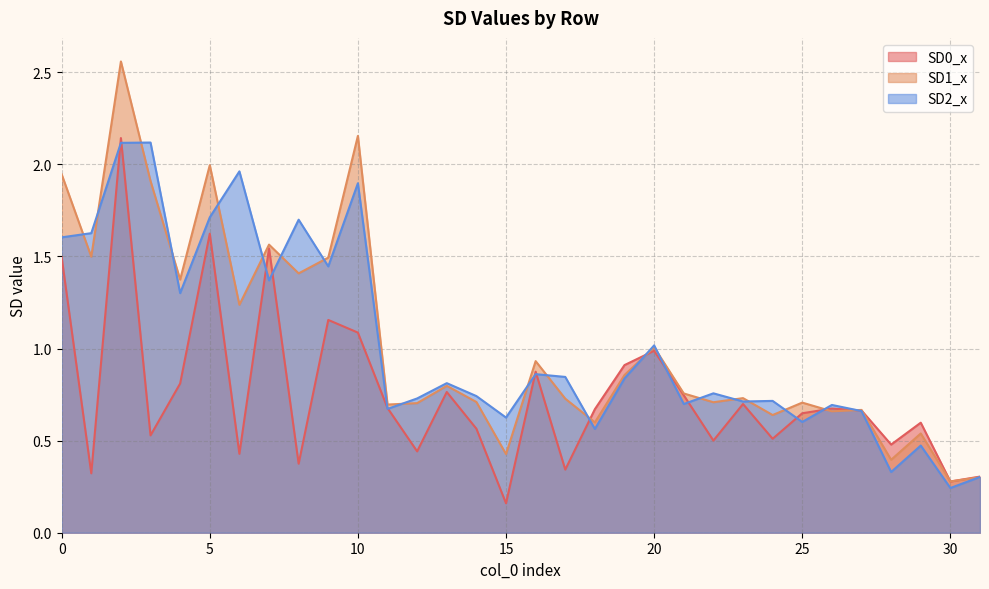

Which series has the largest range (max minus min)?

SD1_x